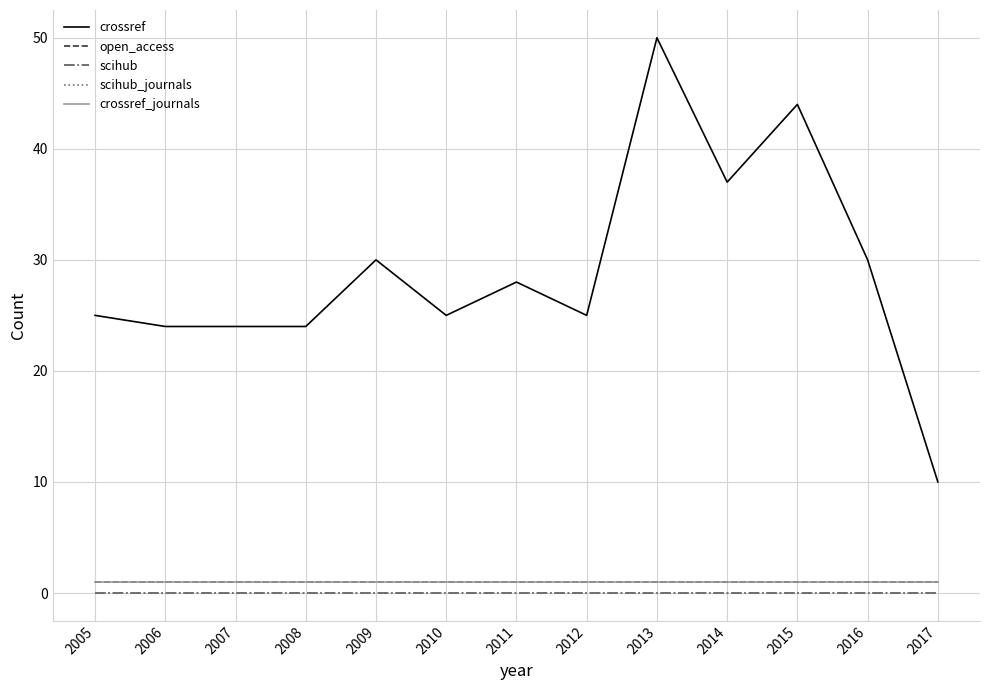

True or false: scihub_journals has a value of 0 at 2014.

True